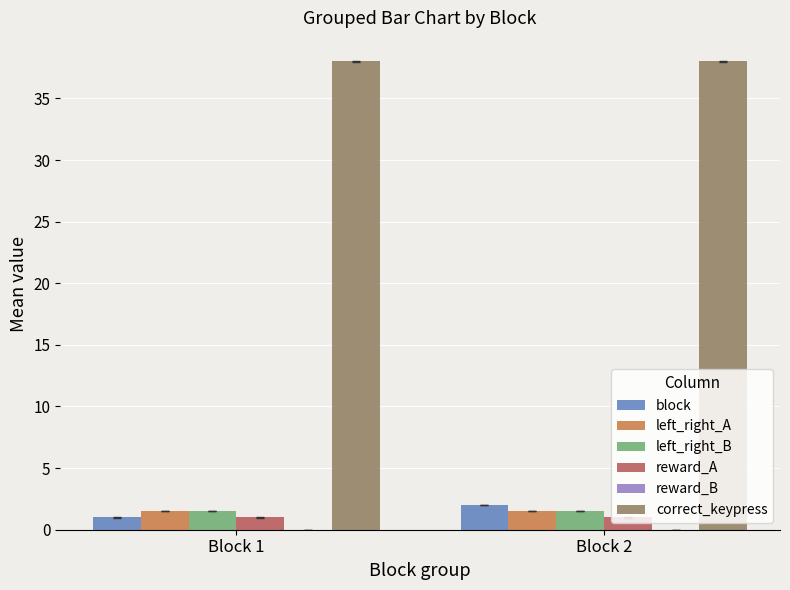

Read the left_right_A value at Block 1.

1.5